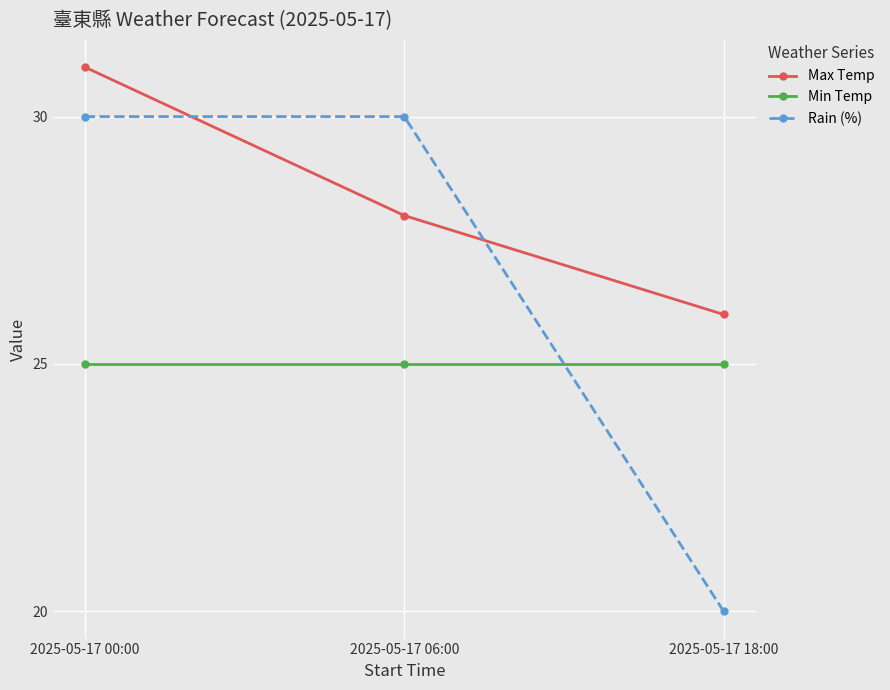

Count the Rain (%) values in the range 20 to 30.

3